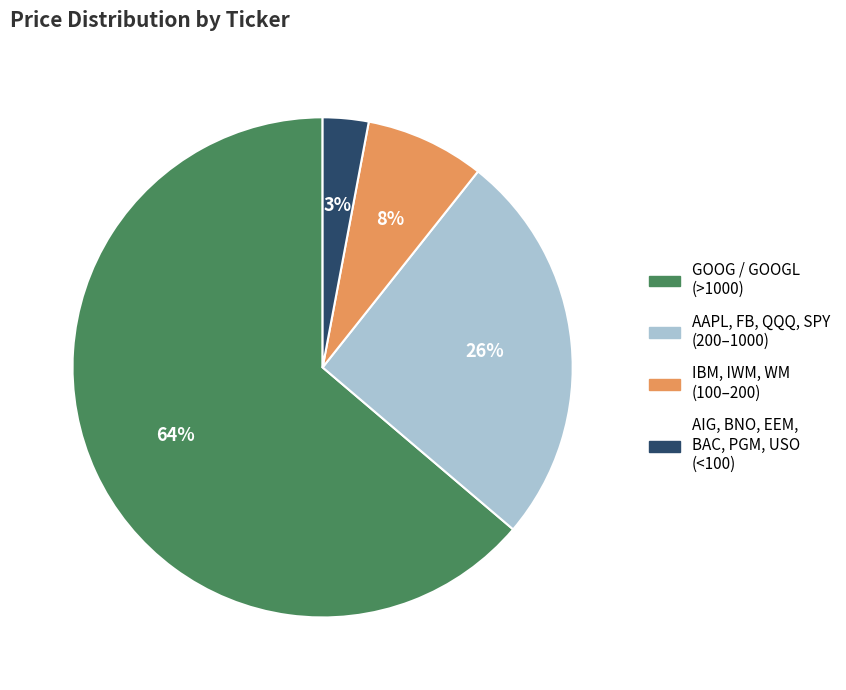

How many slices are in this pie chart?

4